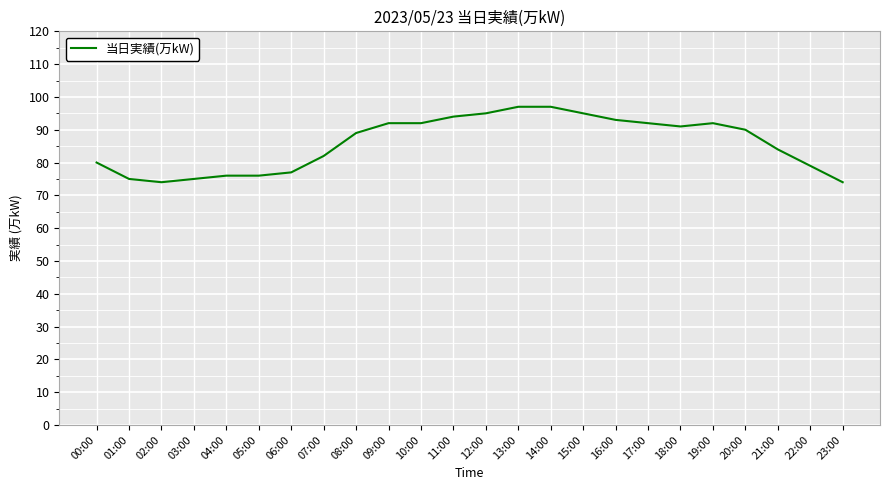

Which has a higher value, 07:00 or 15:00?

15:00